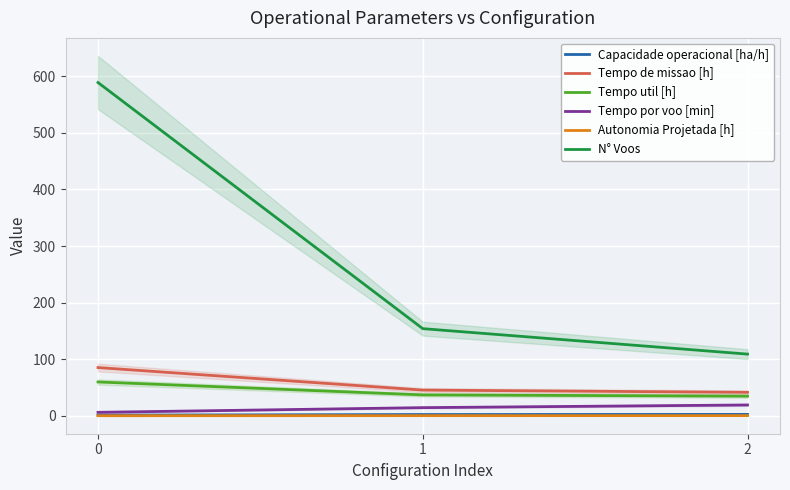

What is the difference between the maximum and minimum values in the Tempo util [h] series?

25.1